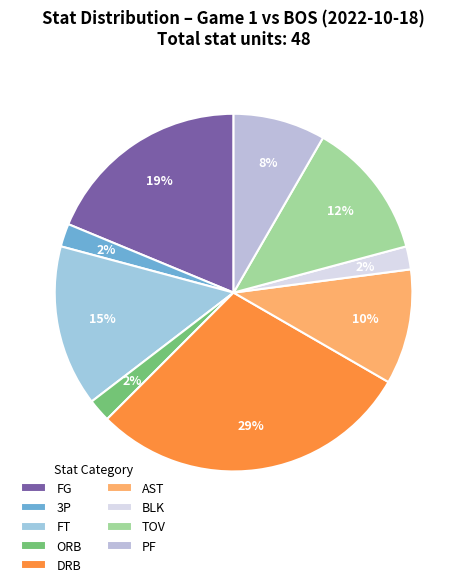

To the nearest percent, what is the average slice percentage?

11%